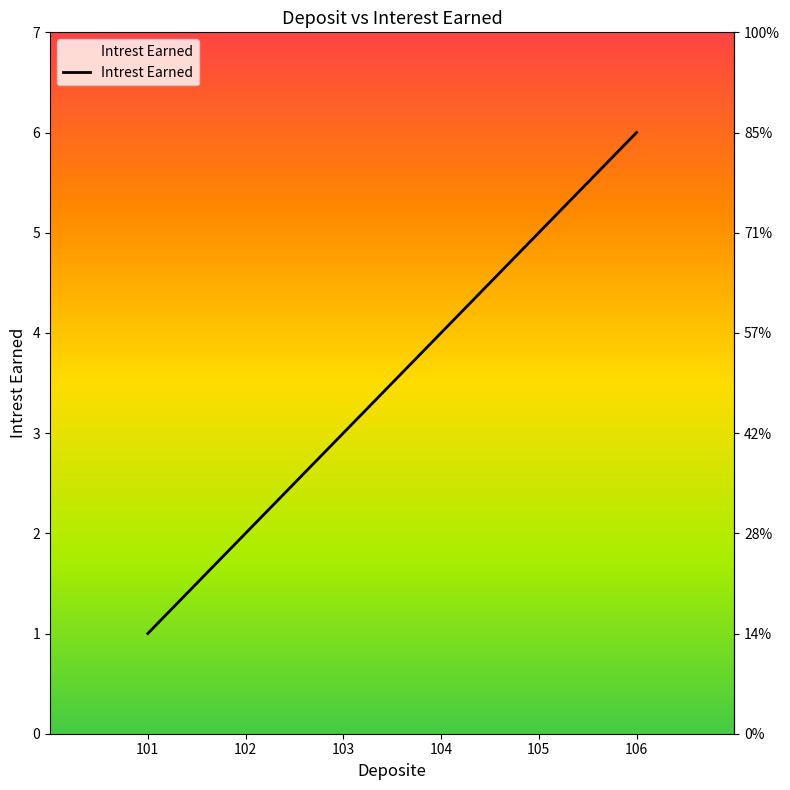

How many series are shown in this chart?

1